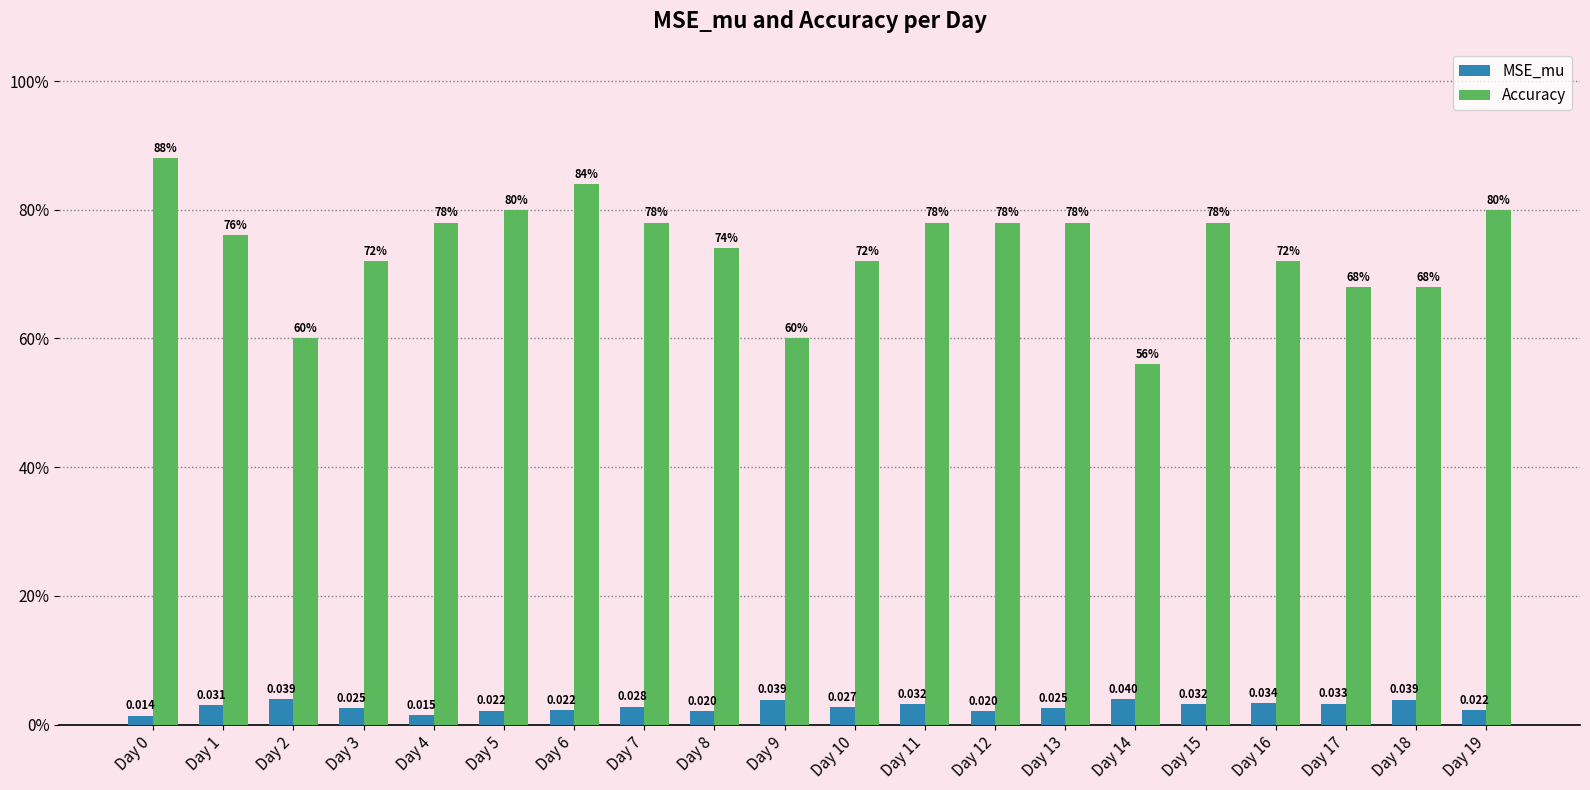

Which series has the widest spread of values?

Accuracy